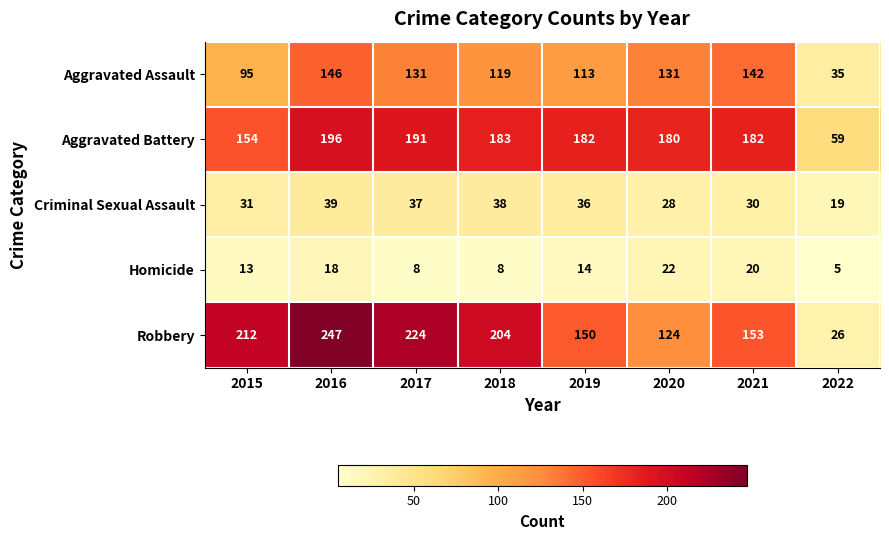

How many categories are shown in the chart?

8